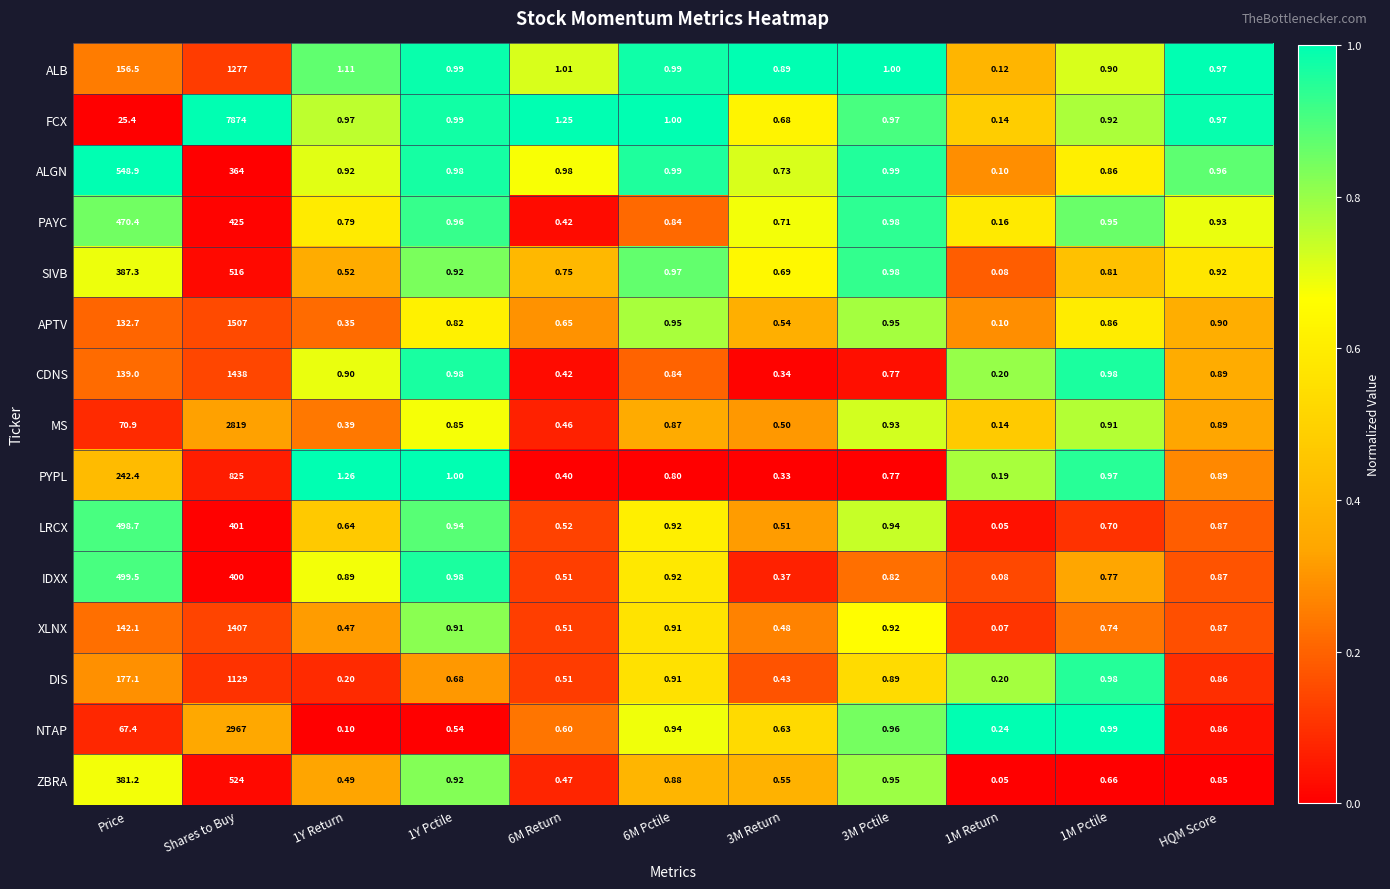

Which series has the largest range (max minus min)?

FCX